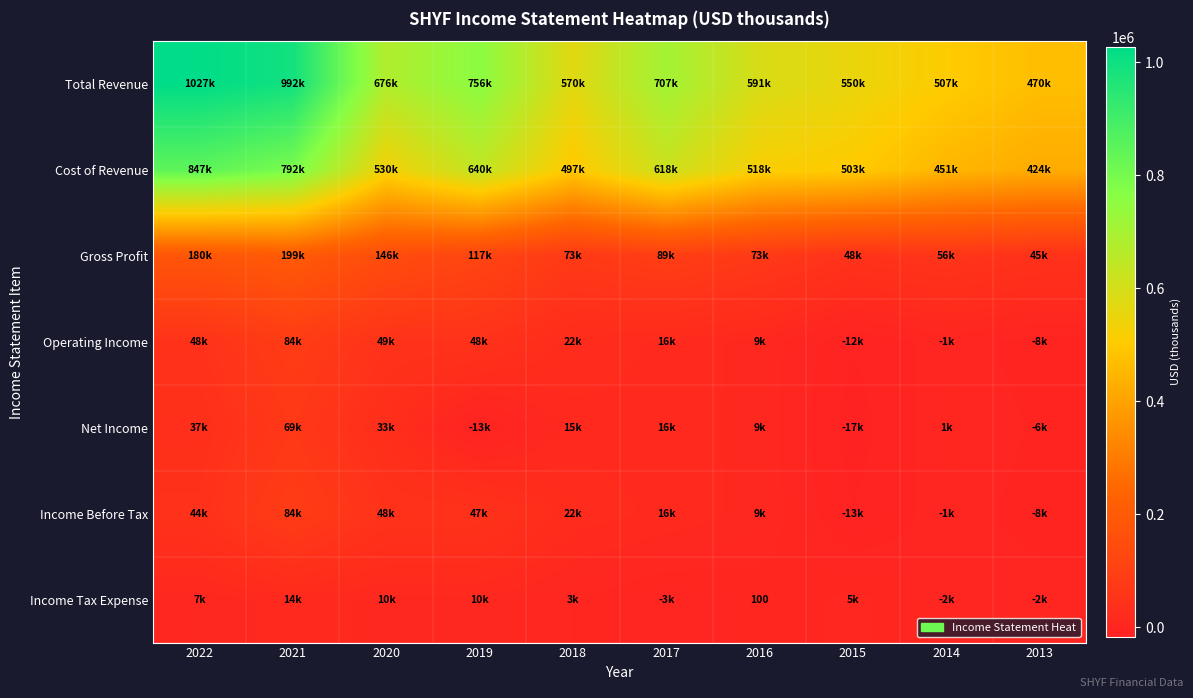

Which category has the highest value in the Gross Profit series?

2021